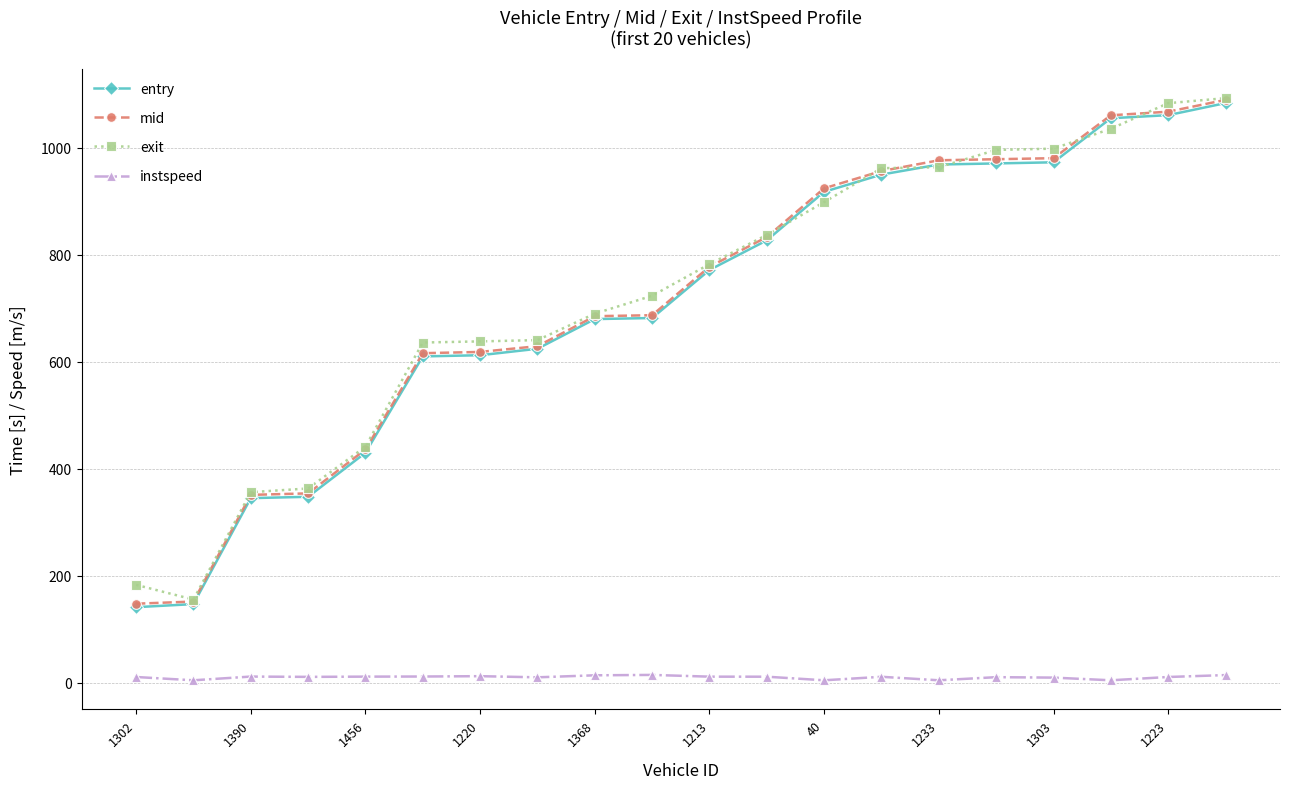

How many categories are shown in the chart?

20